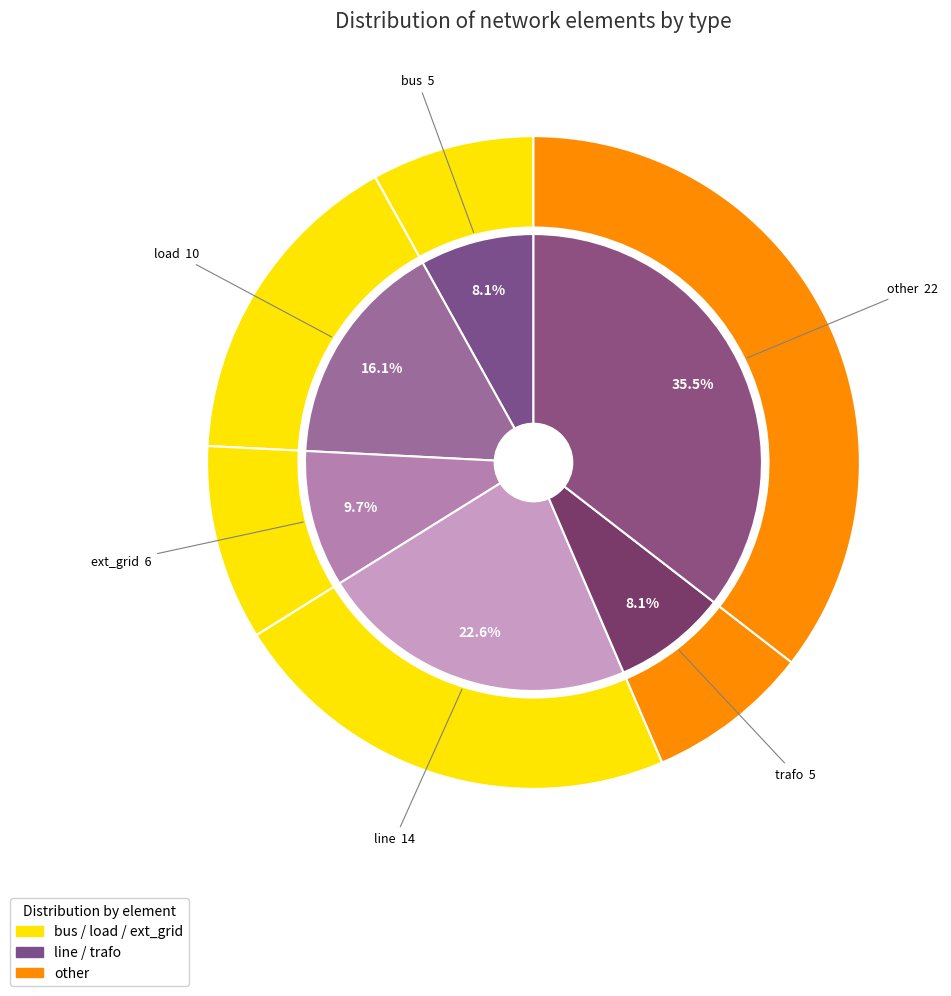

Which category has the biggest portion of the pie?

other